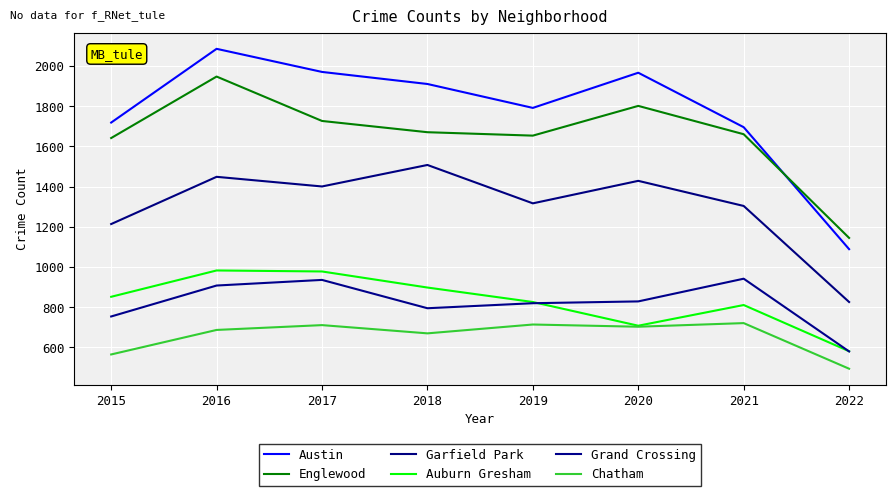

What is the difference between the maximum and minimum values in the Garfield Park series?

682